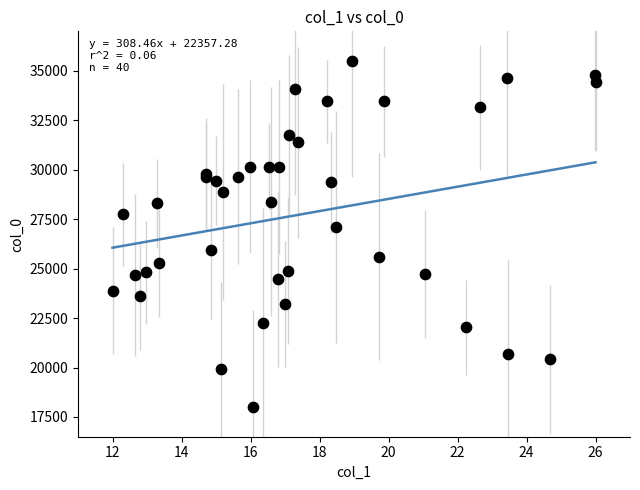

What Y value in the scatter plot is closest to 26750?

27087.1